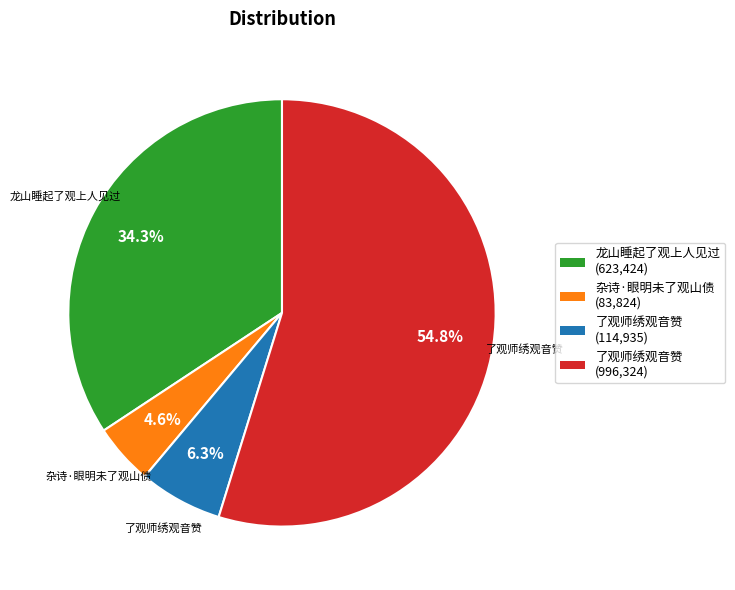

How many segments does this pie chart have?

4